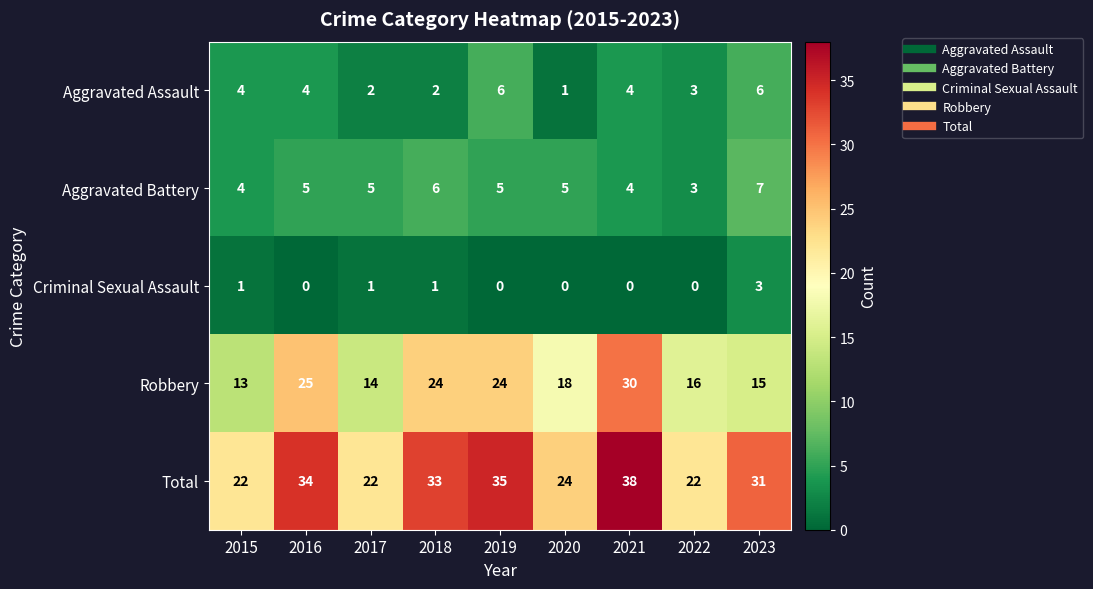

How many Aggravated Assault values are between 2 and 4?

6